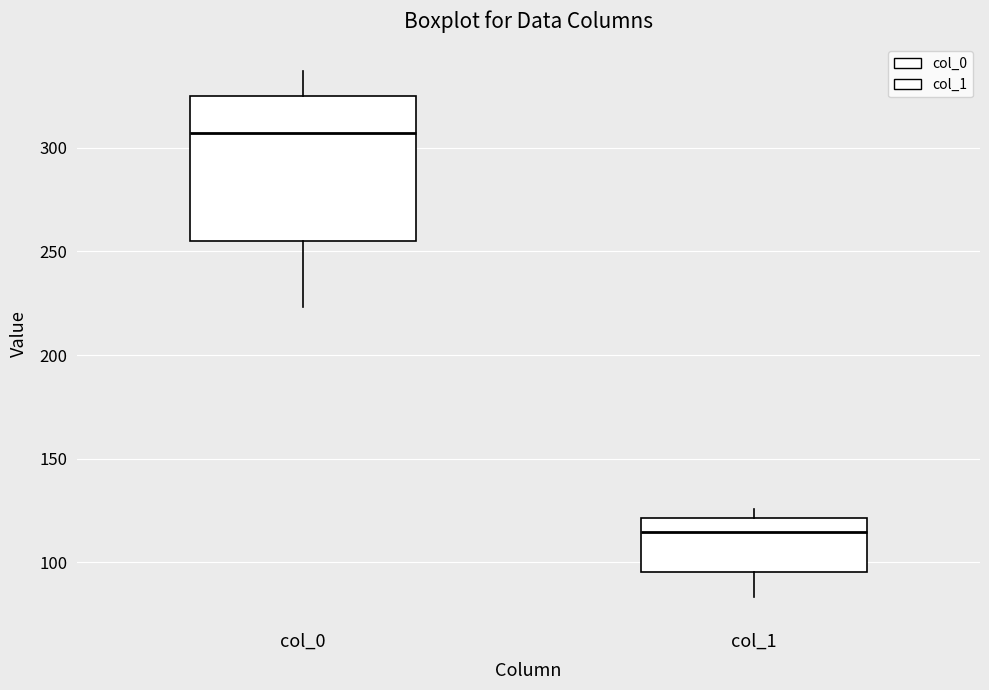

Where is the lower edge of the box for col_0 on the y-axis? The values are not printed on the chart, so give them approximately, as read against the axis.

255